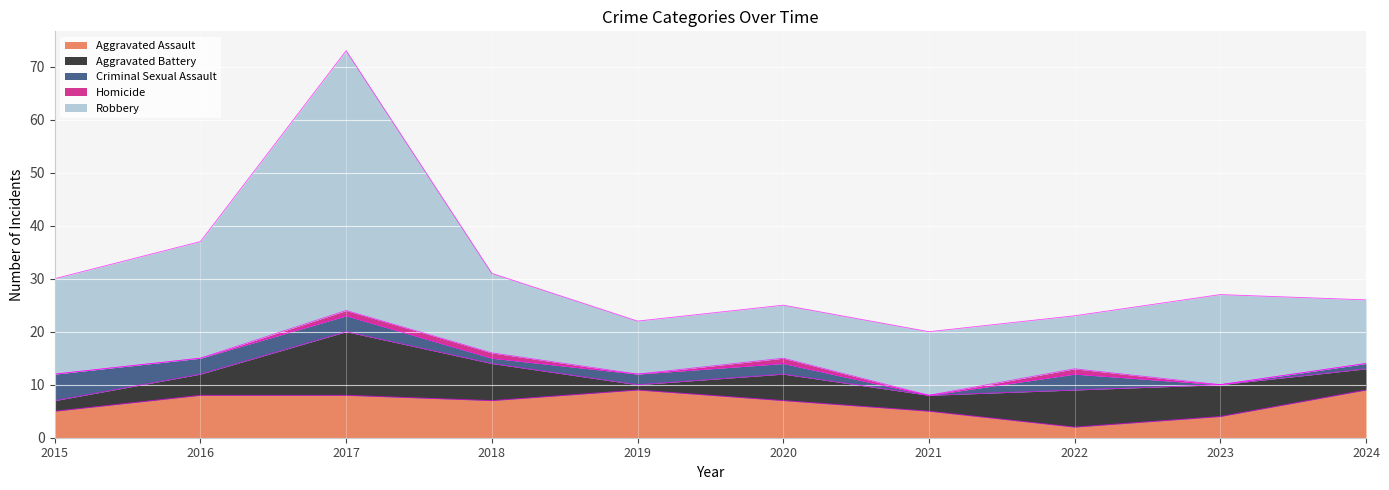

How many values in the Homicide series exceed 0?

4